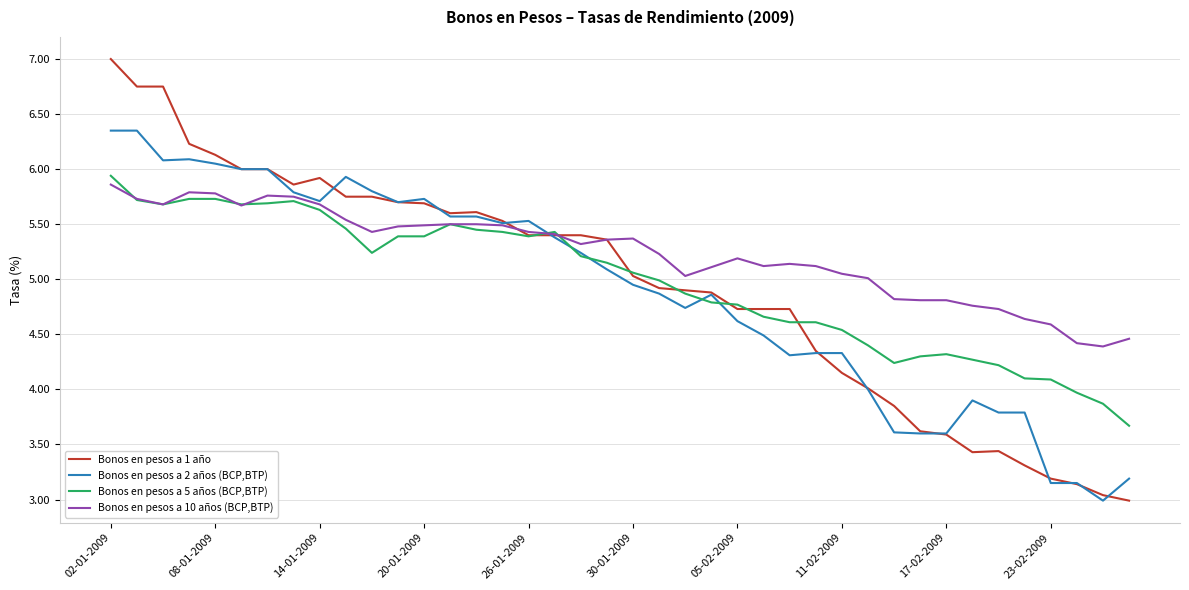

Count the number of data series in this chart.

4